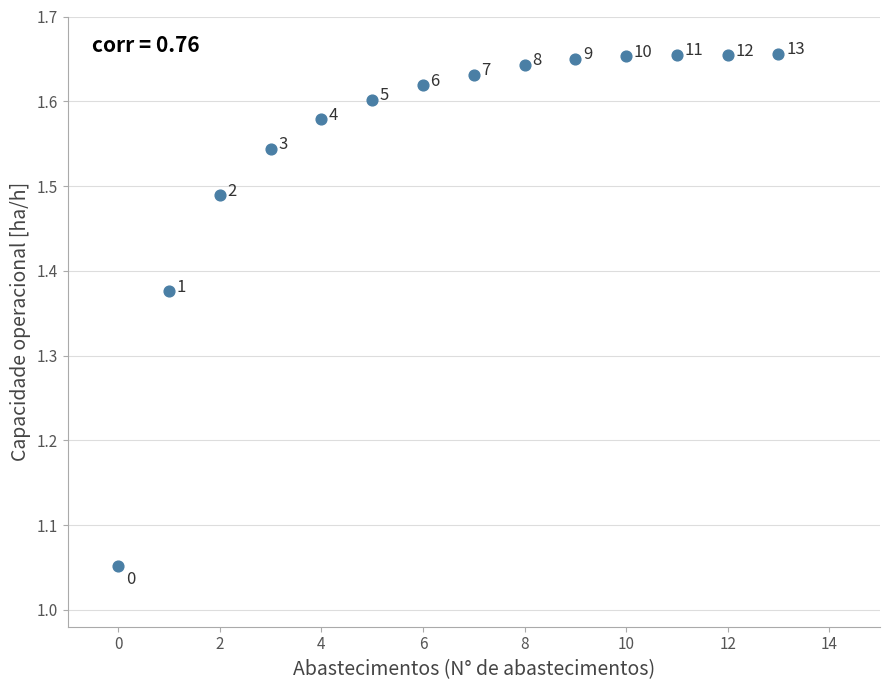

What is the range of Y values (max minus min)?

0.6